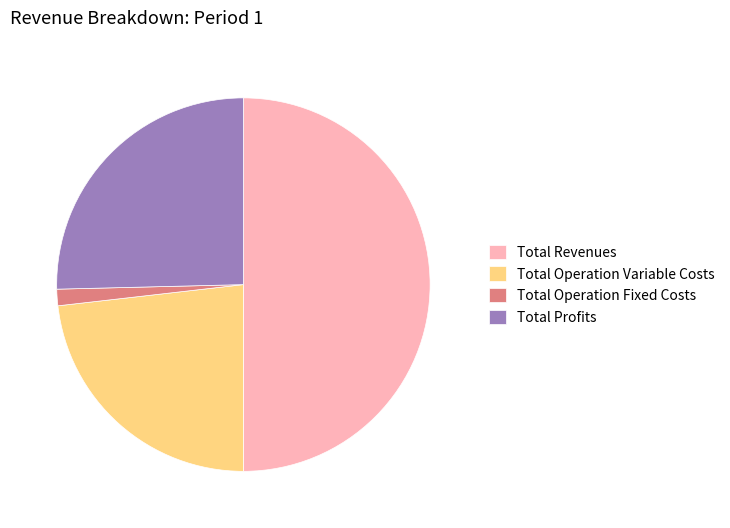

Is Total Profits the majority of the pie?

No